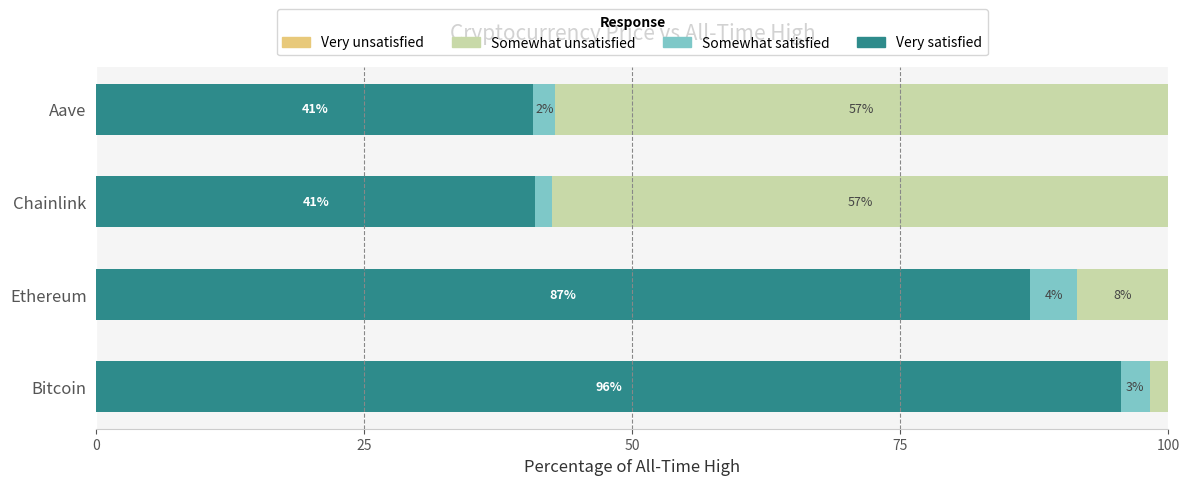

What is the total value across all series at Aave?

100.0